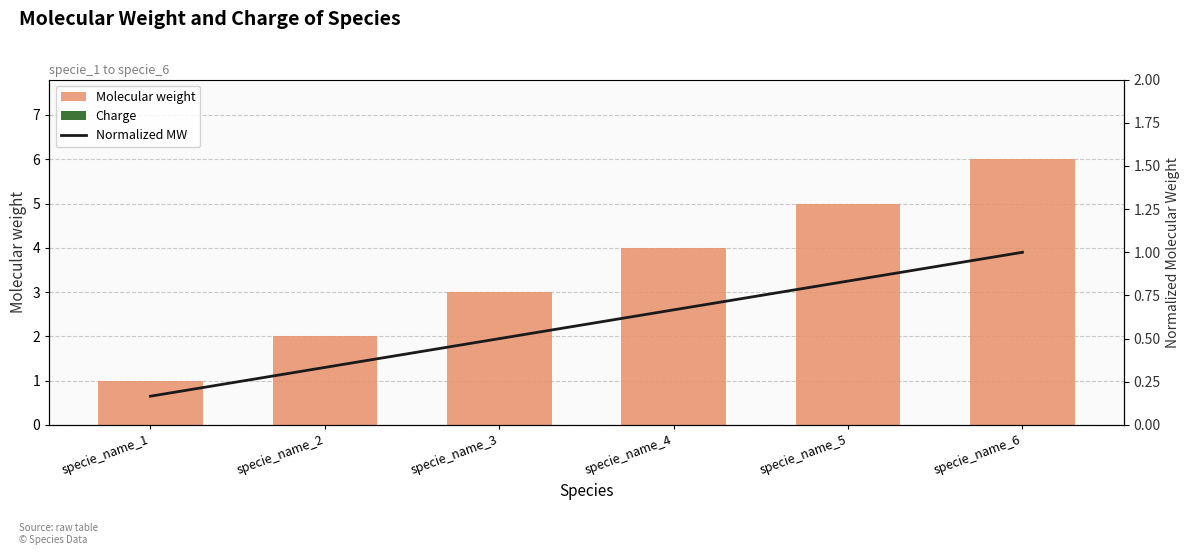

Count the number of data series in this chart.

3